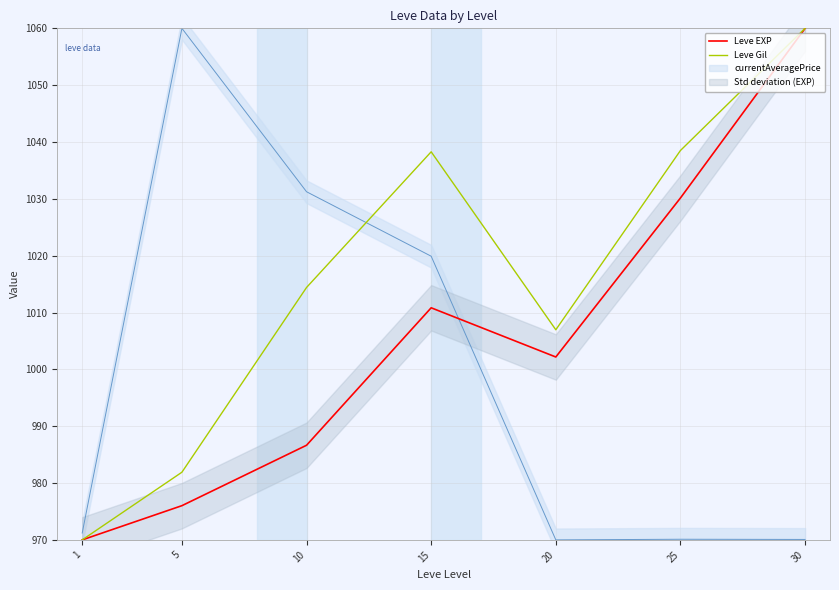

What is the average value of the Leve Gil series?

1015.7